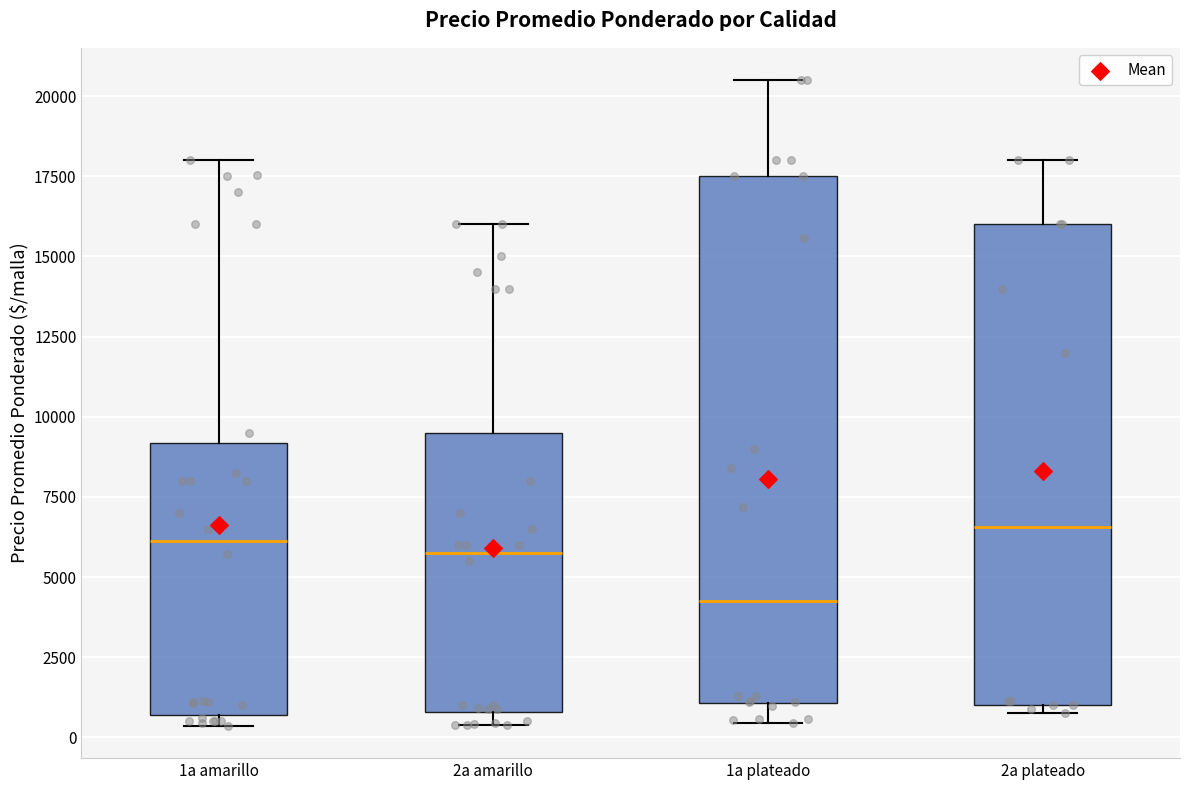

Reading left to right, transcribe this box plot: for each box, give where its median line is, the range the box spans, and where its two whiskers end, as read against the y-axis. The values are not printed on the chart, so give them approximately, as read against the axis.

1a amarillo: median 6000, box 500 to 9000, whiskers 500 (just below the box's lower edge) to 18000
2a amarillo: median 6000, box 1000 to 9500, whiskers 500 to 16000
1a plateado: median 4000, box 1000 to 17500, whiskers 500 to 20500
2a plateado: median 6500, box 1000 to 16000, whiskers 1000 (just below the box's lower edge) to 18000